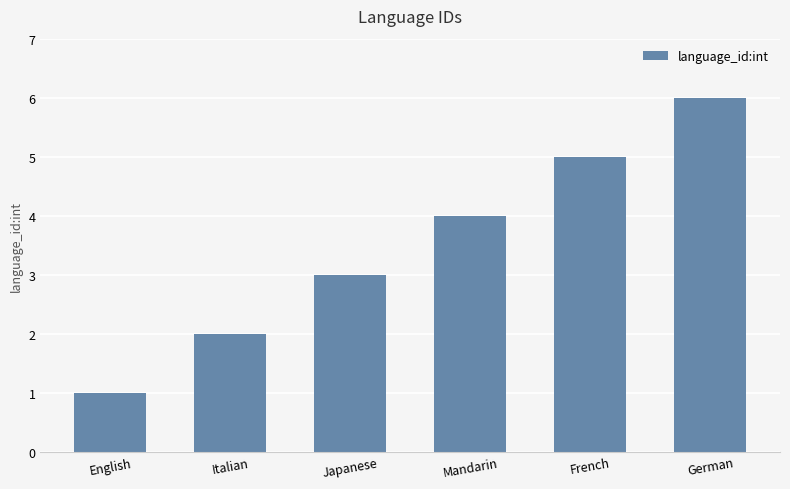

List the labels in order of value, largest first.

German, French, Mandarin, Japanese, Italian, English